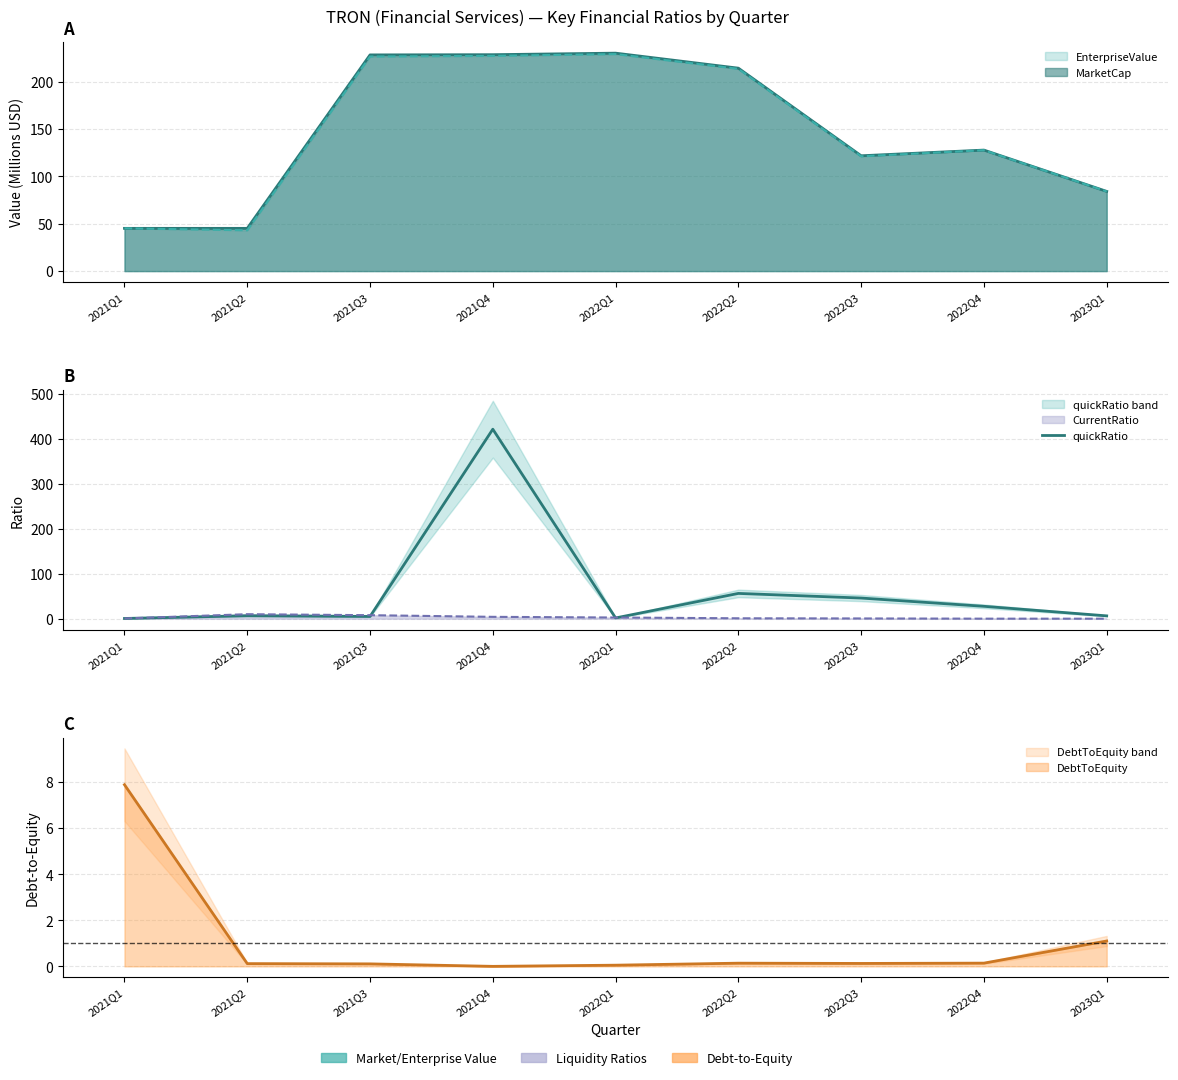

Where does the data first go above 6?

2021Q2